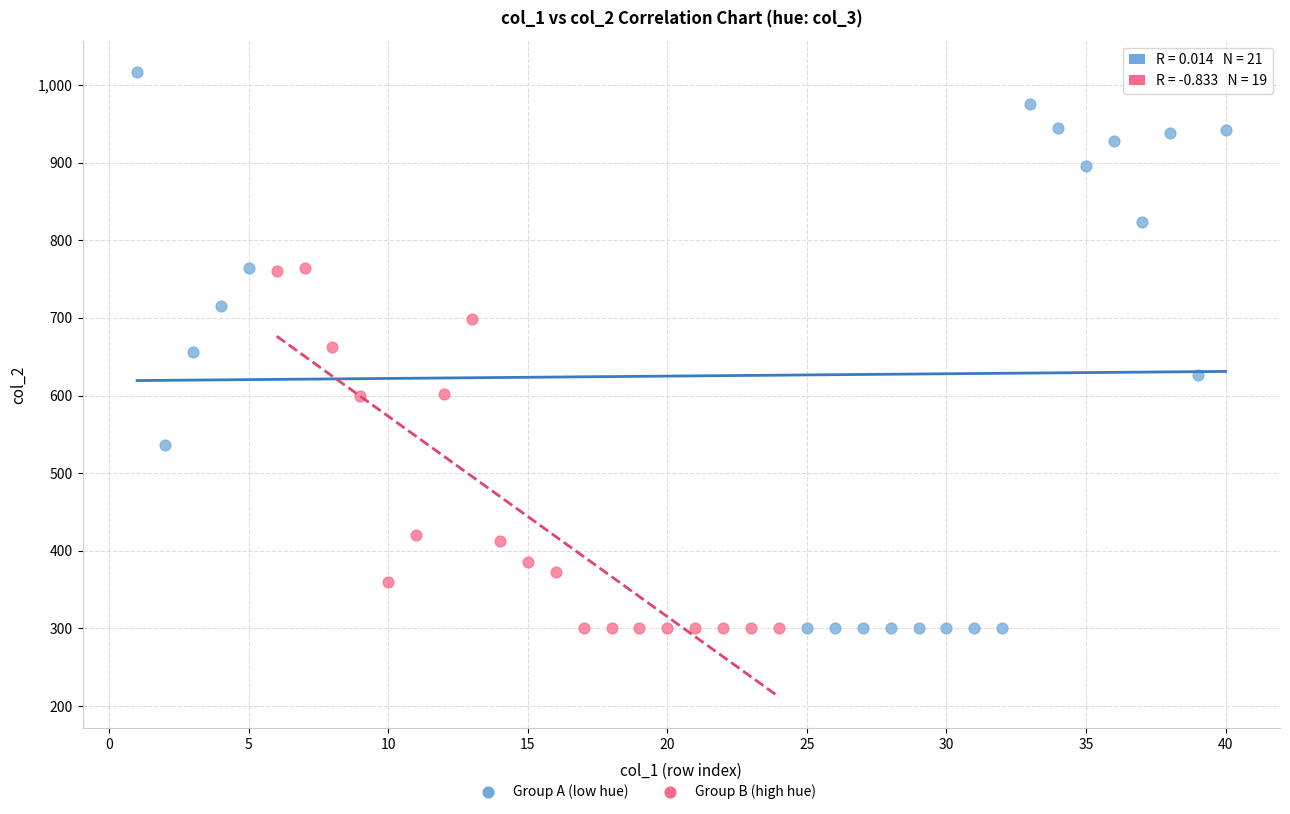

Which series contains the highest Y value?

Group A (low hue)